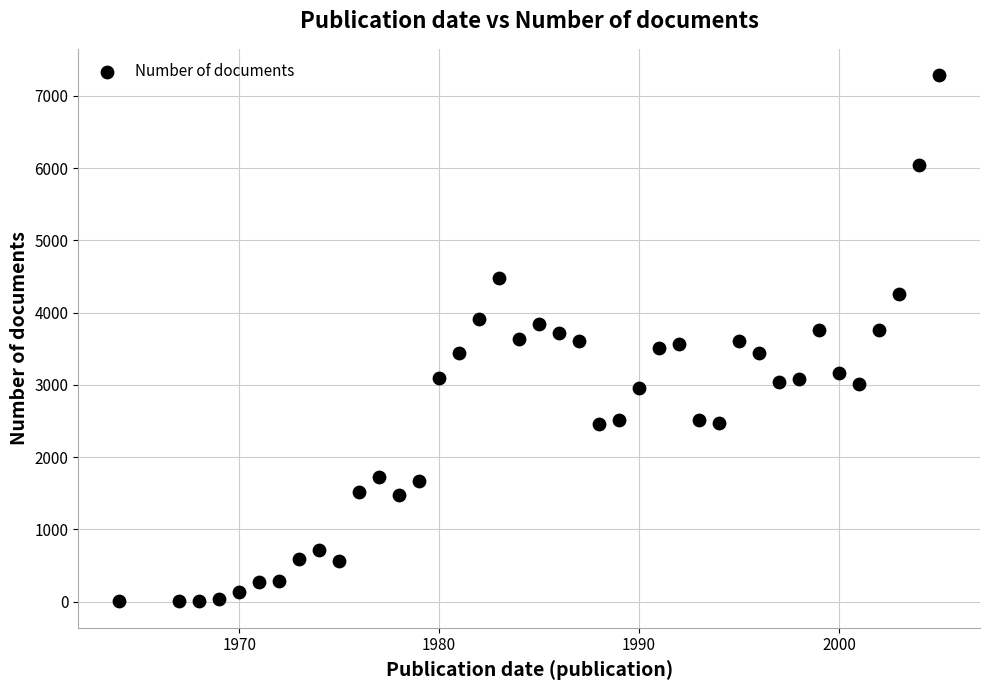

What is the range of Y values (max minus min)?

7286